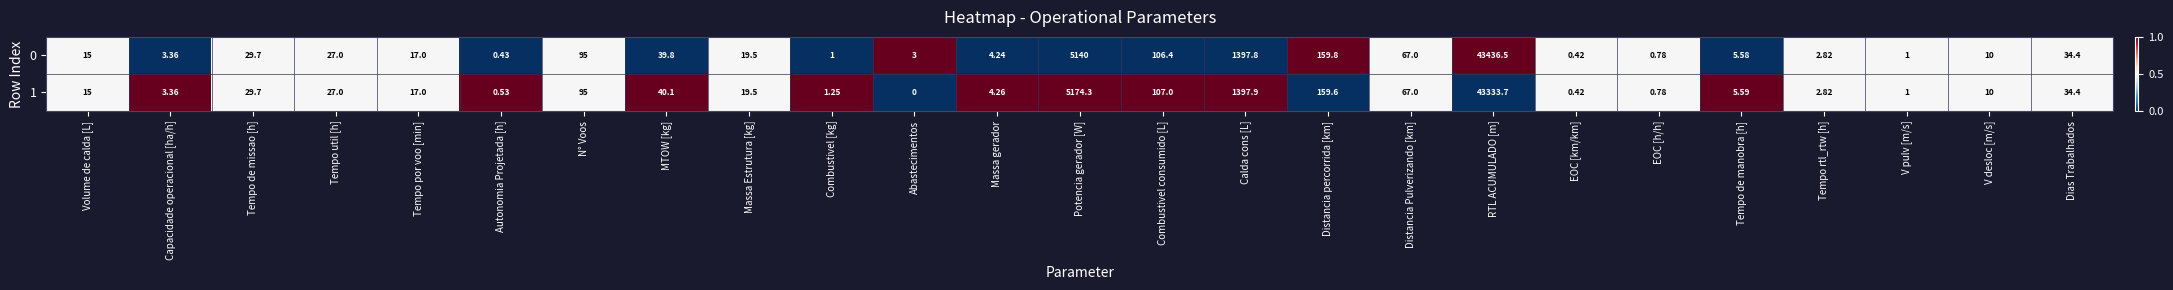

At how many categories does at least one series exceed 0?

25